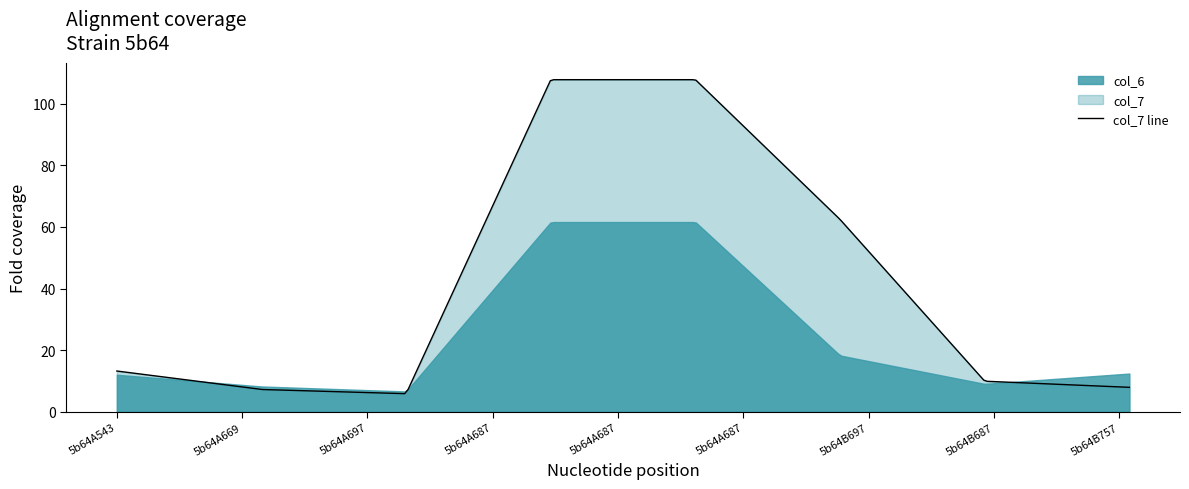

What is the lowest value of the col_6 series?

6.6